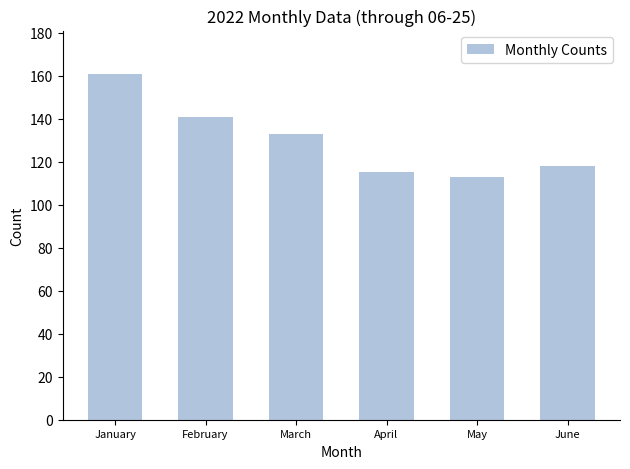

At which category does the chart reach its minimum across all series?

May